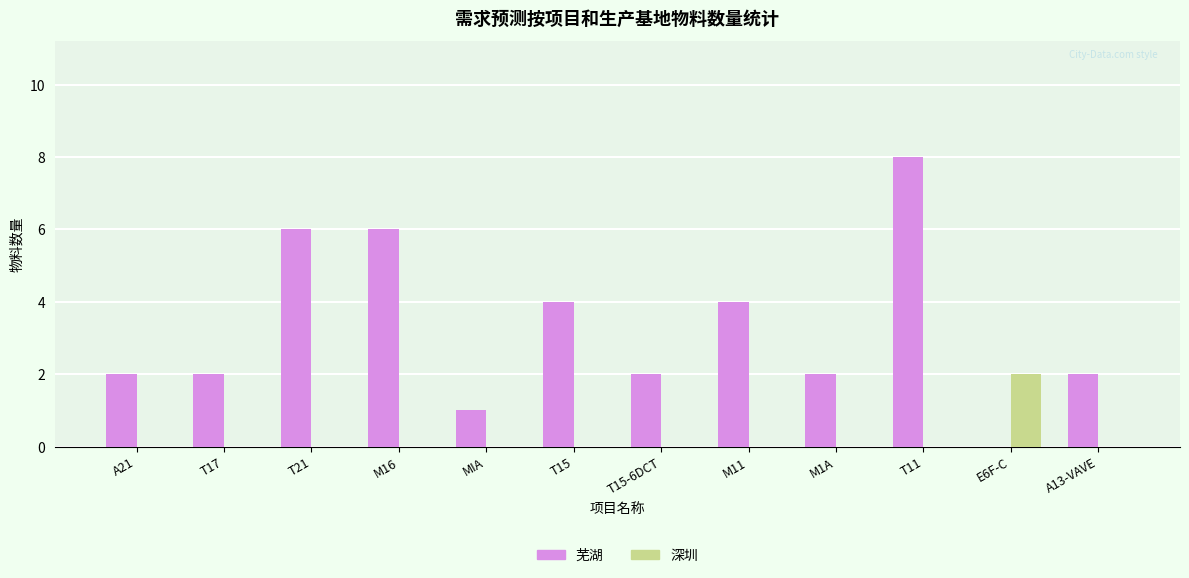

How many series are shown in this chart?

2